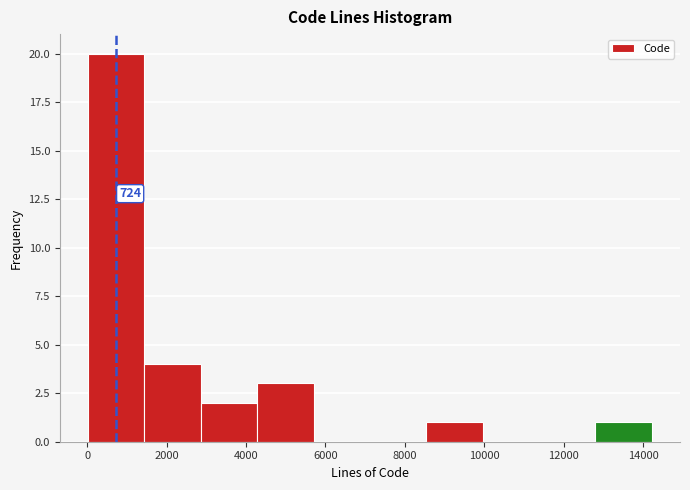

Which range on the x-axis has the tallest bar?

0 to 1400